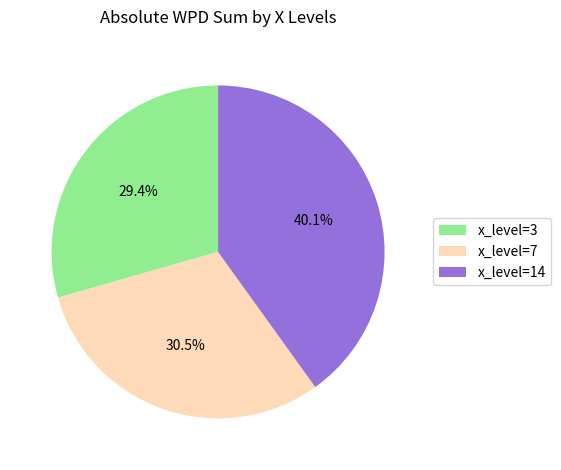

What is the largest slice in the pie chart?

x_level=14